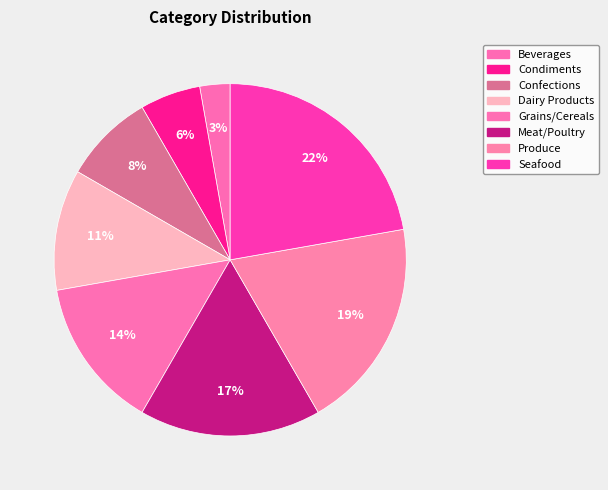

How many slices are in this pie chart?

8